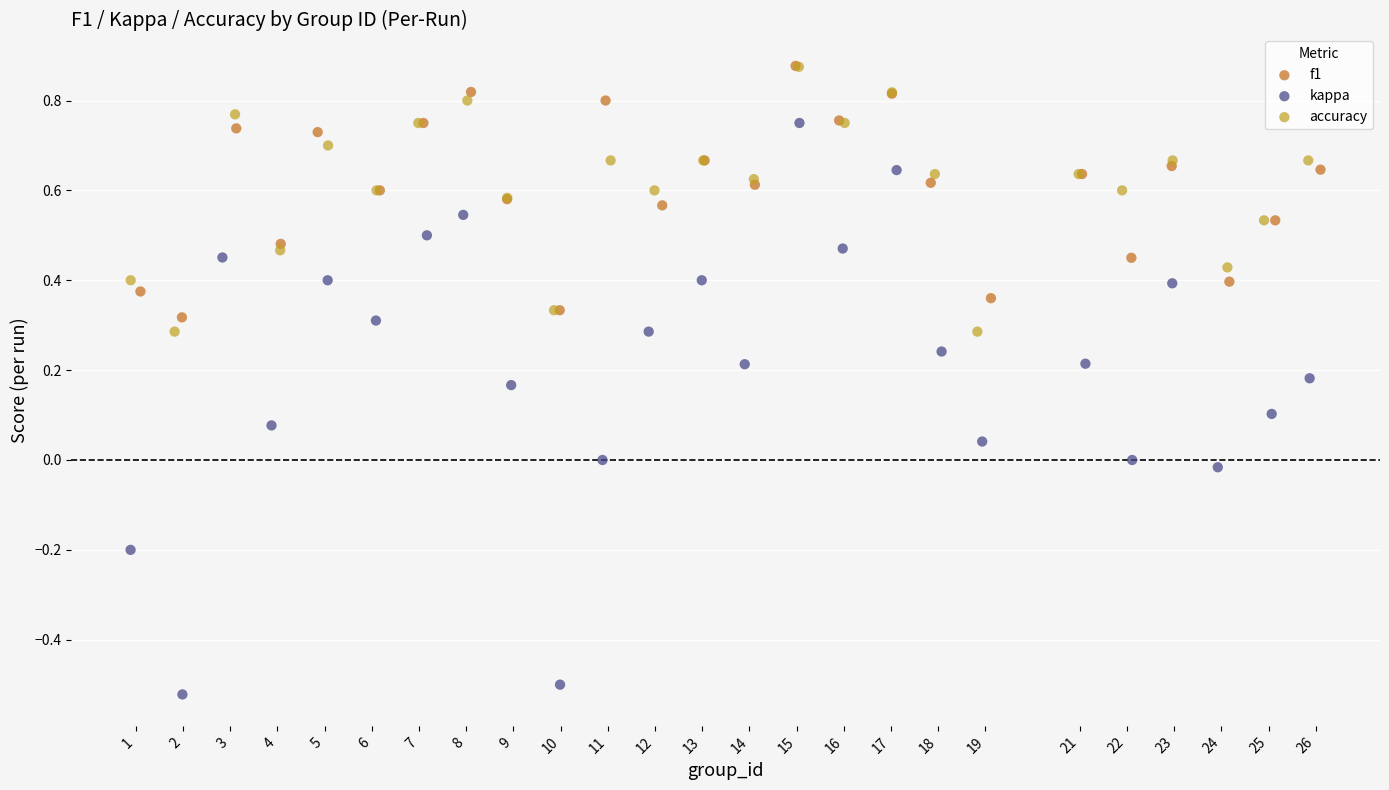

Which series contains the lowest Y value?

kappa